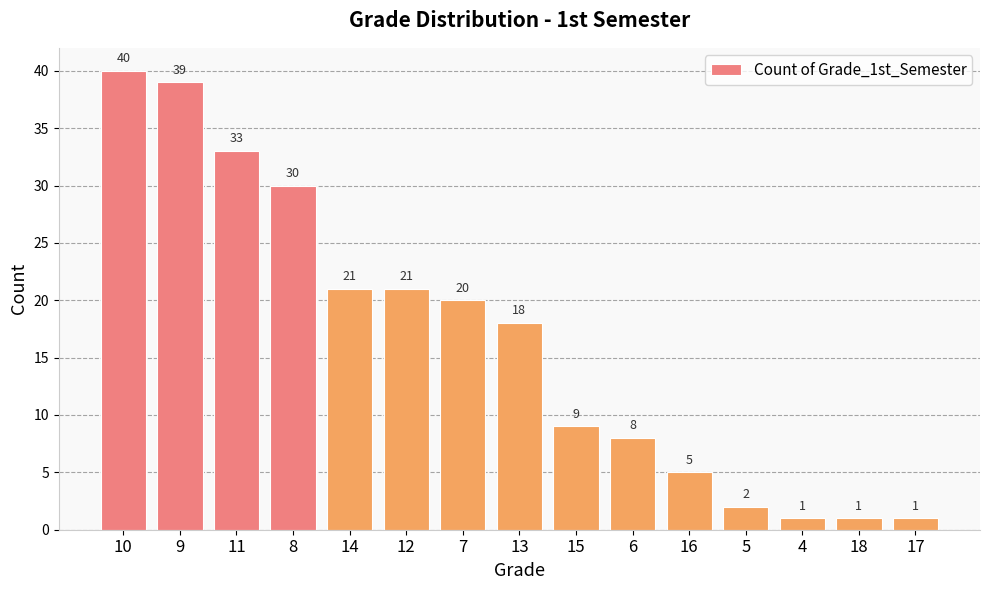

At which label does the data first exceed 18?

10